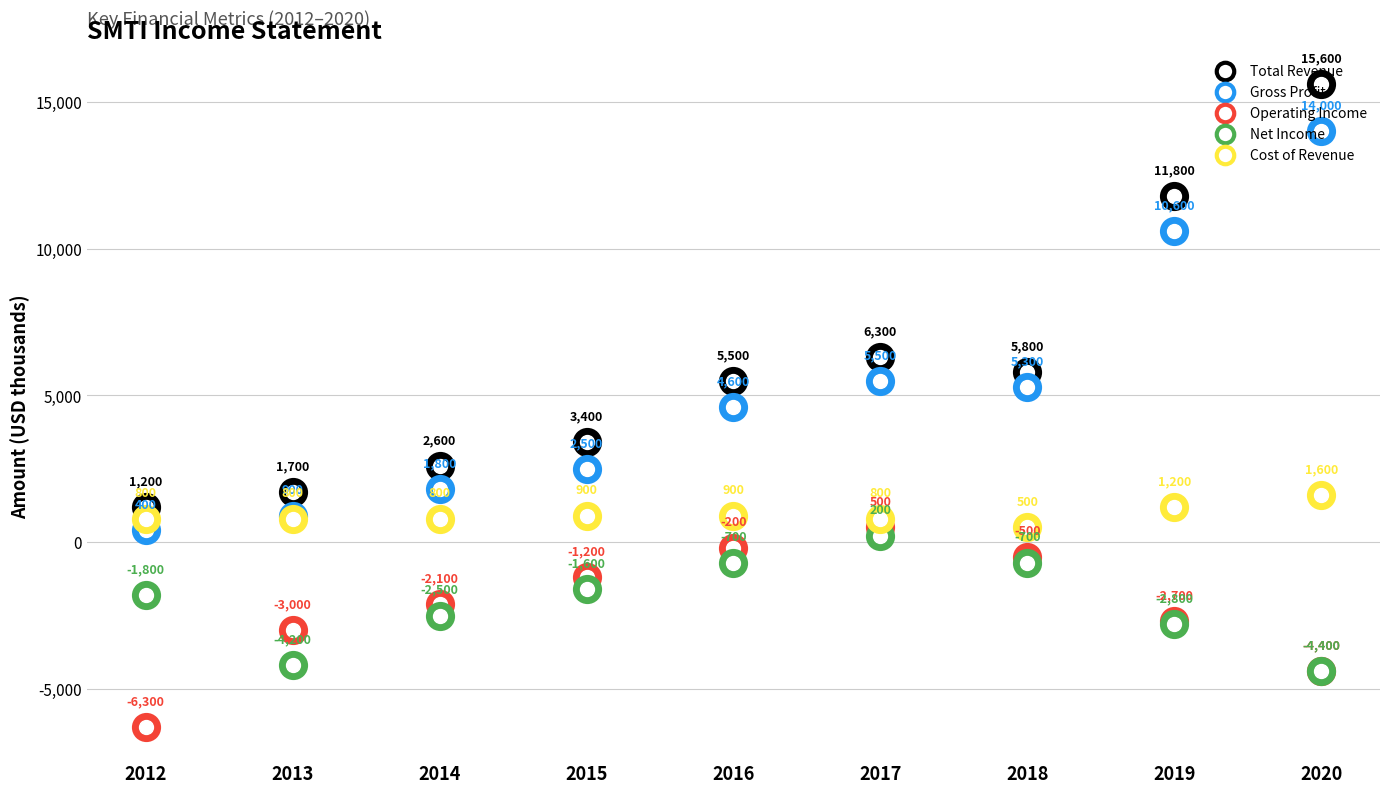

Reading left to right, transcribe all the data shown in this chart.

Total Revenue: 2012=1200	2013=1700	2014=2600	2015=3400	2016=5500	2017=6300	2018=5800	2019=11800	2020=15600
Gross Profit: 2012=400	2013=900	2014=1800	2015=2500	2016=4600	2017=5500	2018=5300	2019=10600	2020=14000
Operating Income: 2012=-6300	2013=-3000	2014=-2100	2015=-1200	2016=-200	2017=500	2018=-500	2019=-2700	2020=-4400
Net Income: 2012=-1800	2013=-4200	2014=-2500	2015=-1600	2016=-700	2017=200	2018=-700	2019=-2800	2020=-4400
Cost of Revenue: 2012=800	2013=800	2014=800	2015=900	2016=900	2017=800	2018=500	2019=1200	2020=1600